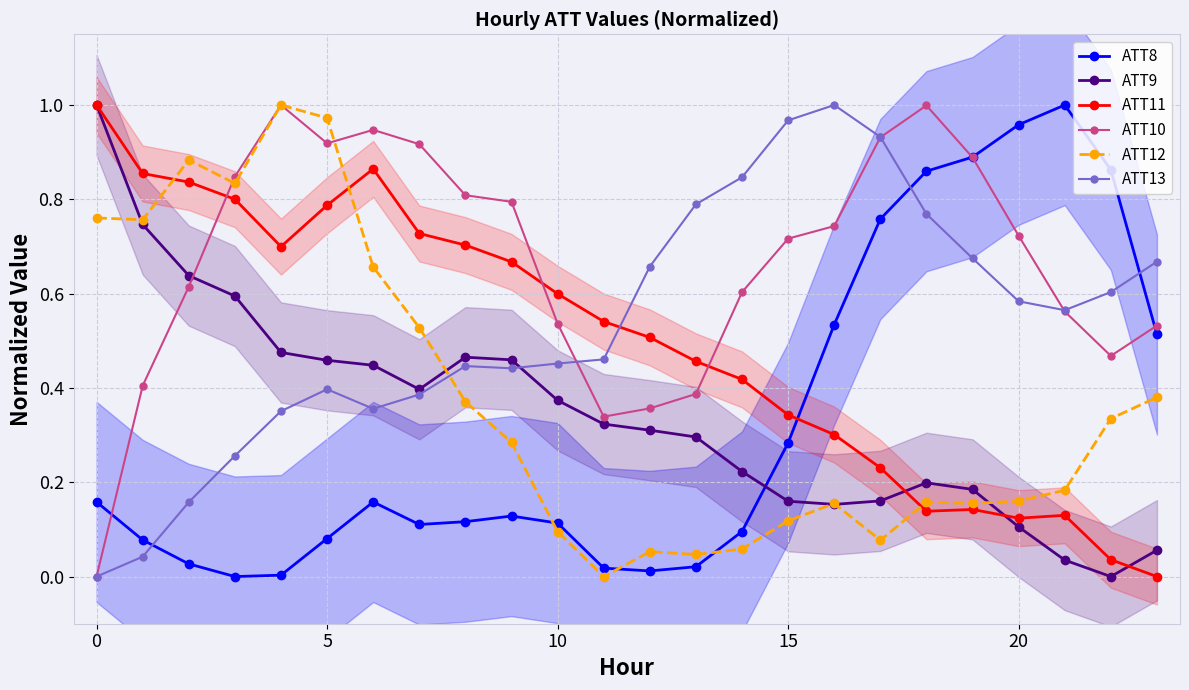

What is the average value of the ATT8 series?

0.3